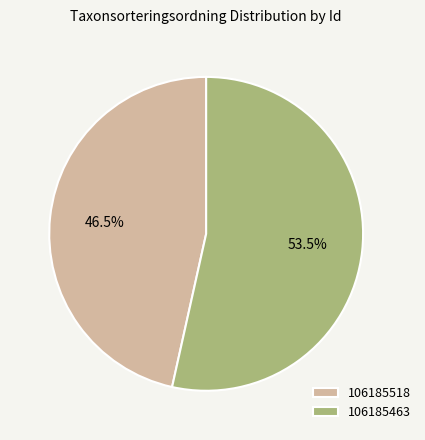

What is the smallest slice in the pie chart?

106185518